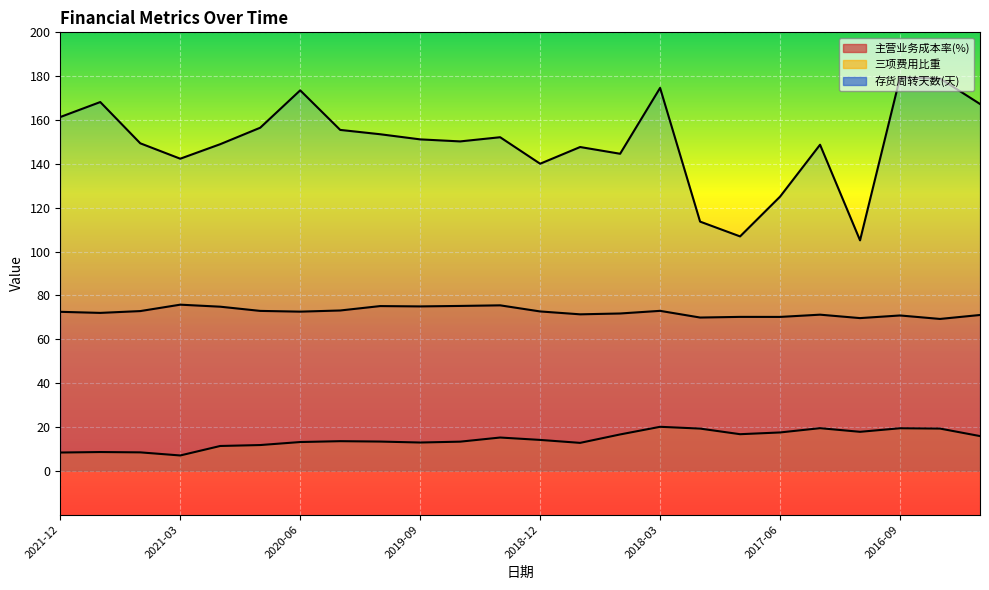

At how many categories does at least one series exceed 48?

24